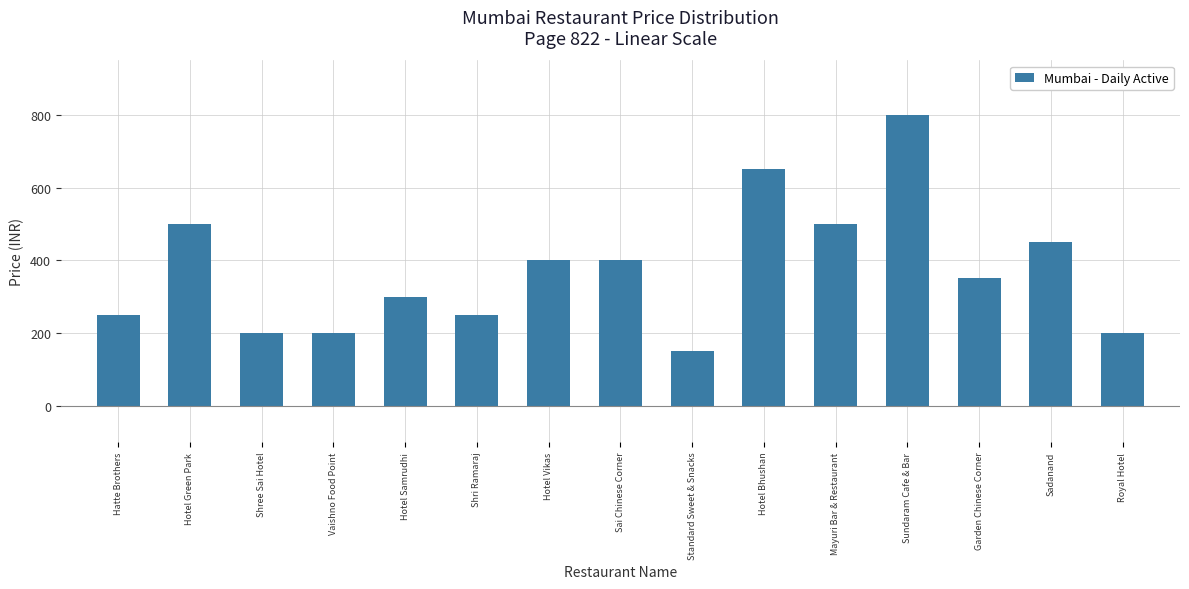

What is the change in value from Hotel Vikas to Mayuri Bar & Restaurant?

+100